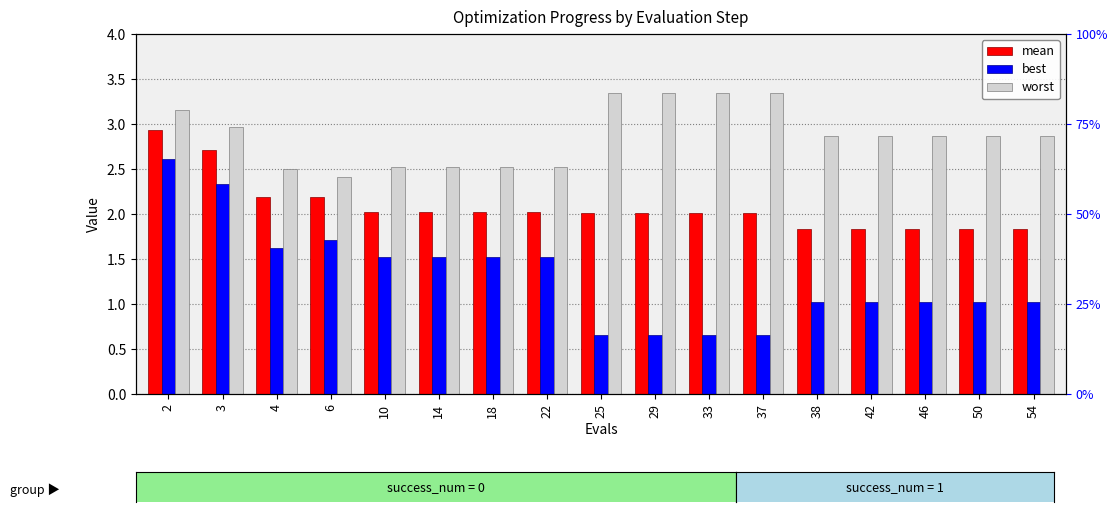

Which has a higher value, 50 or 6?

6